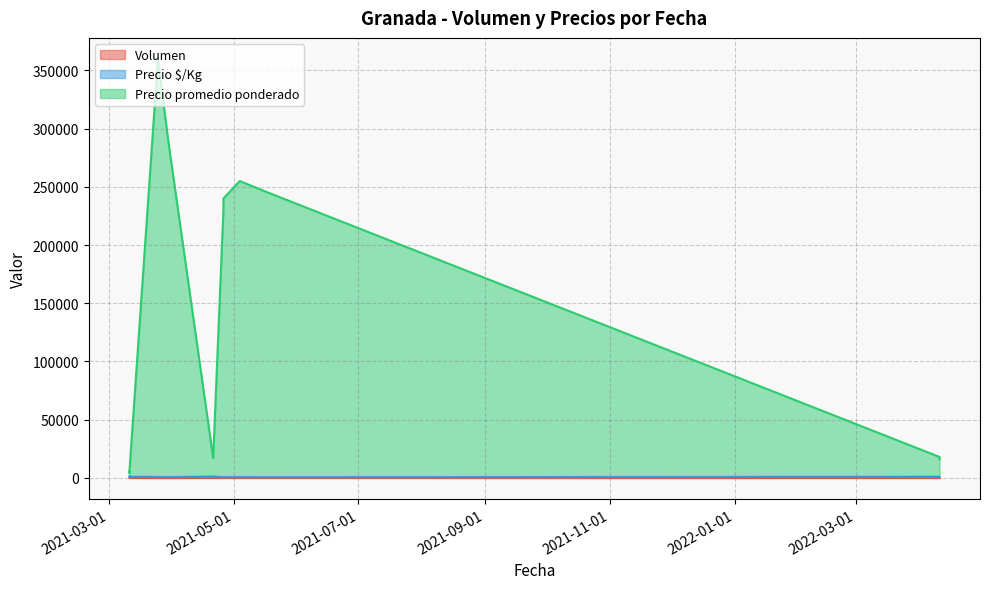

Which category has the lowest value in the Precio promedio ponderado series?

2021-03-11